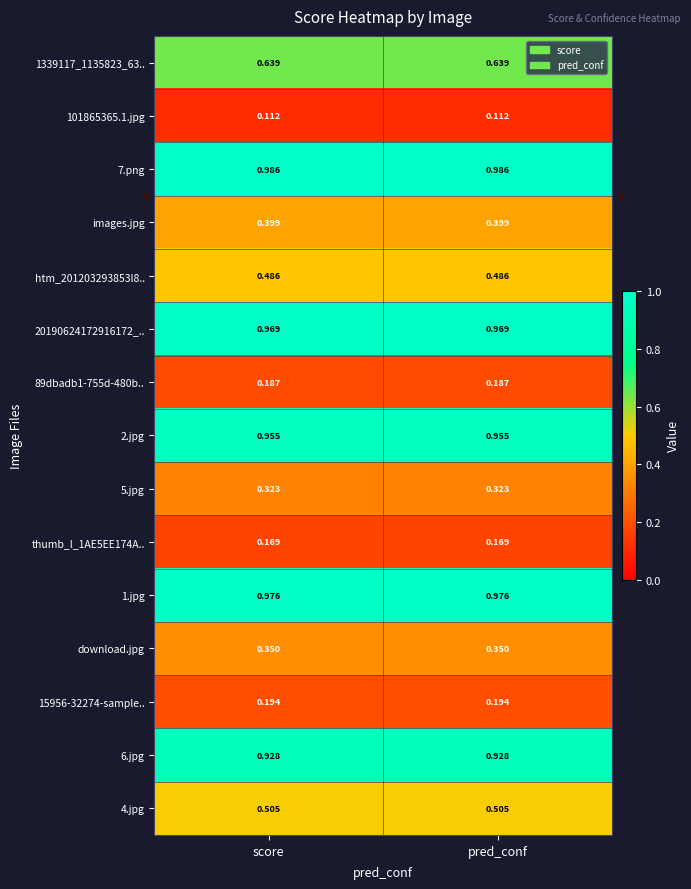

Is the value of download.jpg at pred_conf greater than the value of images.jpg at pred_conf?

No